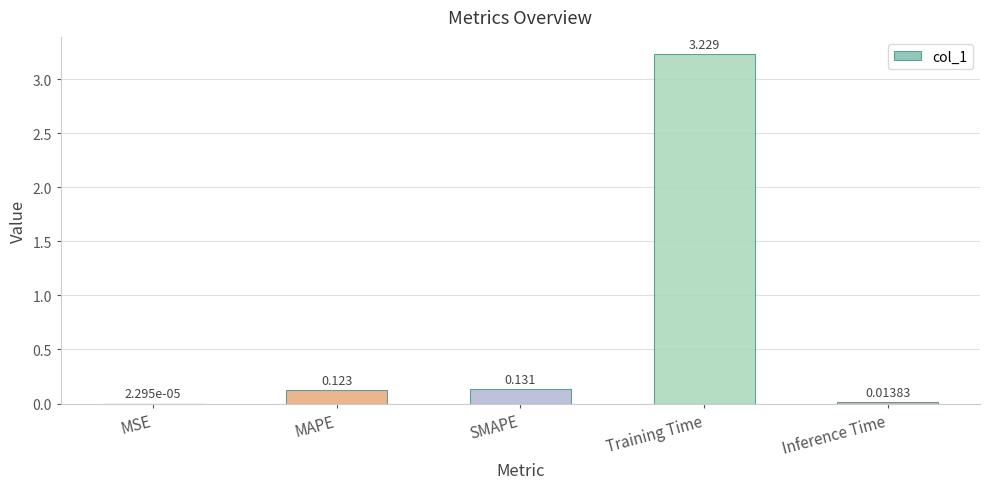

Where is the data nearest to the value 1?

SMAPE